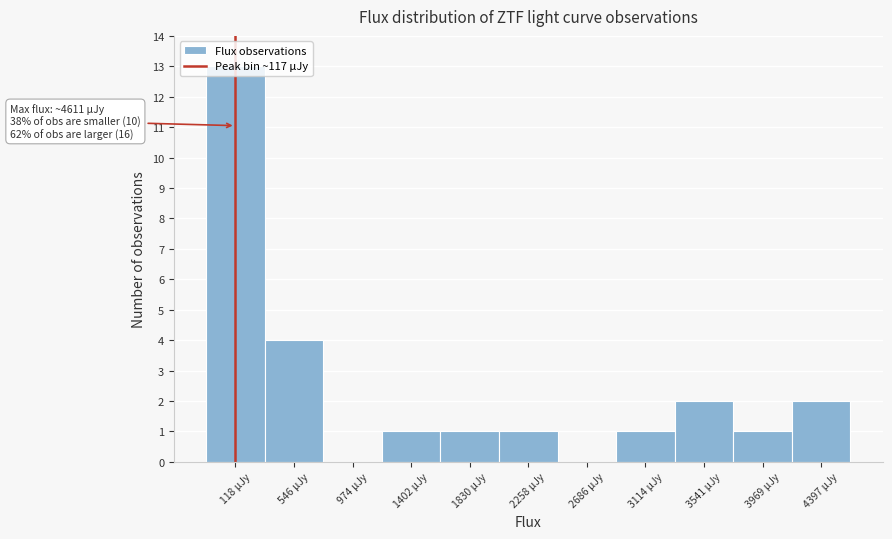

Over which range of the x-axis is the bar tallest?

-100 to 350